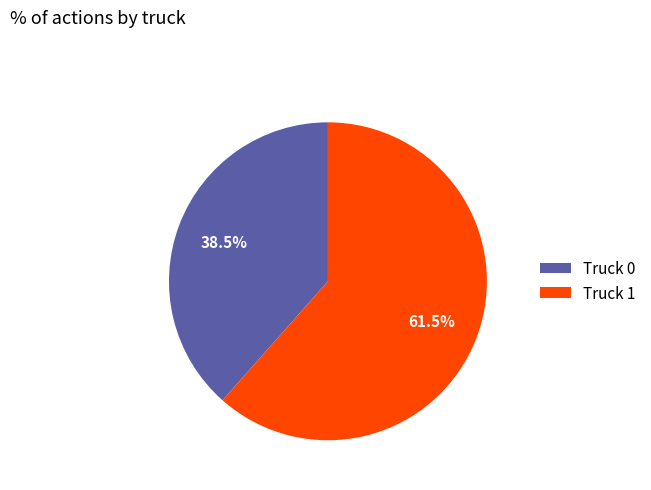

True or false: Truck 1 accounts for 69% of the total.

False